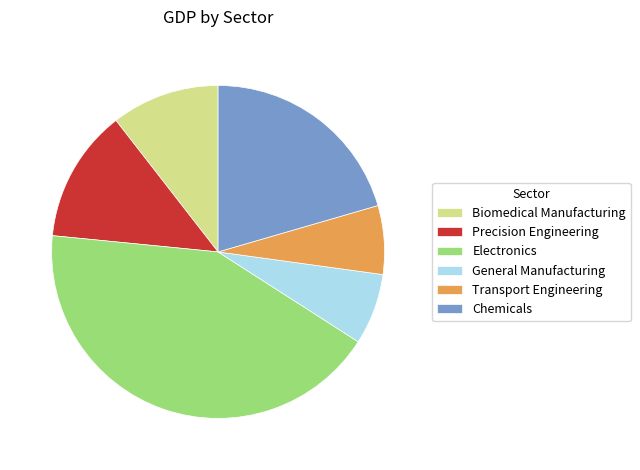

The General Manufacturing slice represents 1% of the pie. True or false?

False